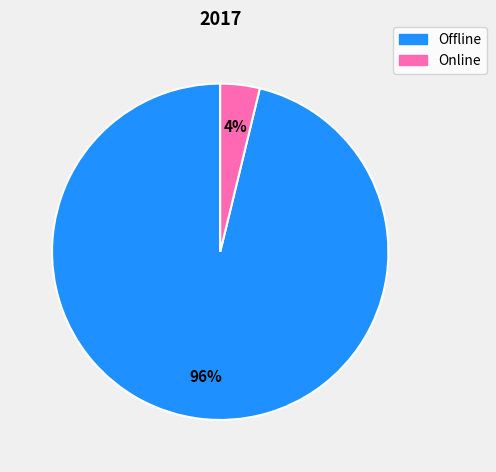

Does any single category account for the majority?

Yes